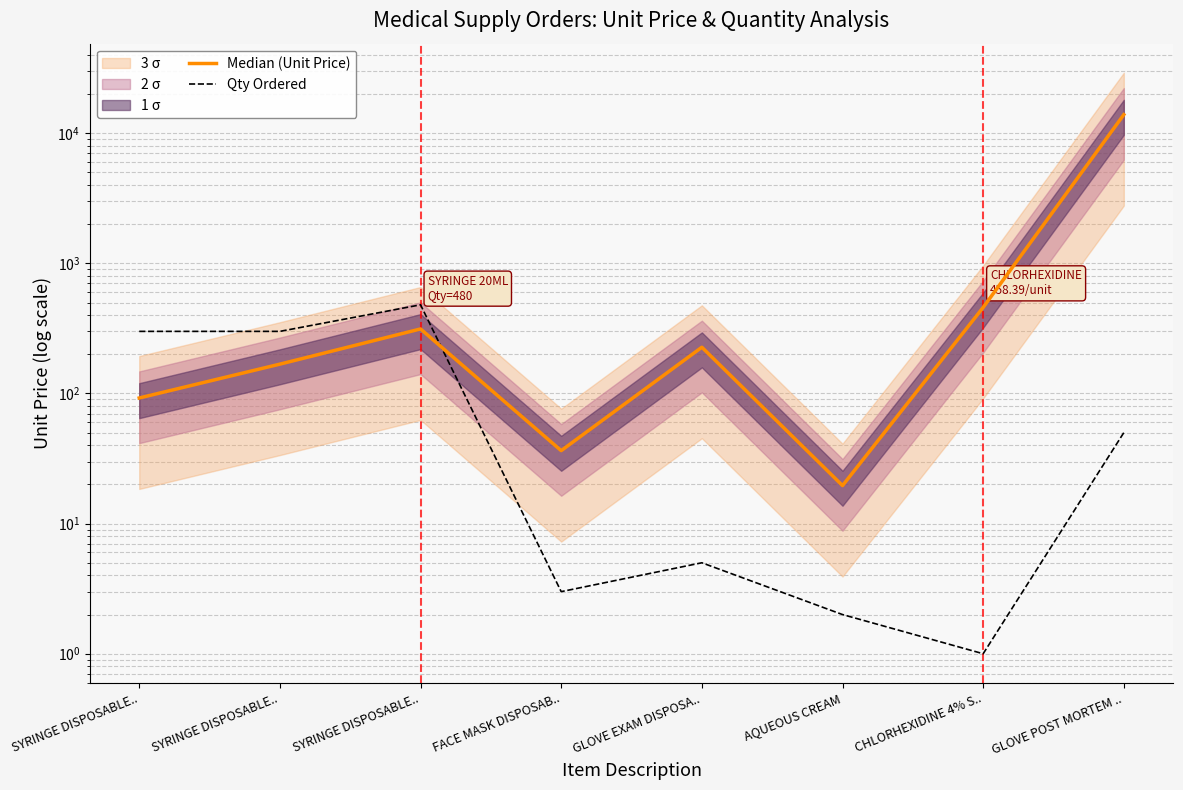

What is the sum of all Qty Ordered values?

1141.0